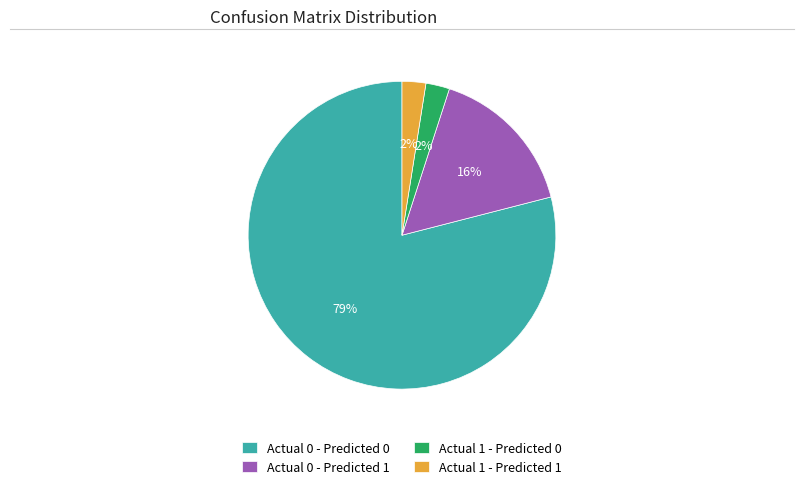

The Actual 0 - Predicted 1 slice represents 16% of the pie. True or false?

True